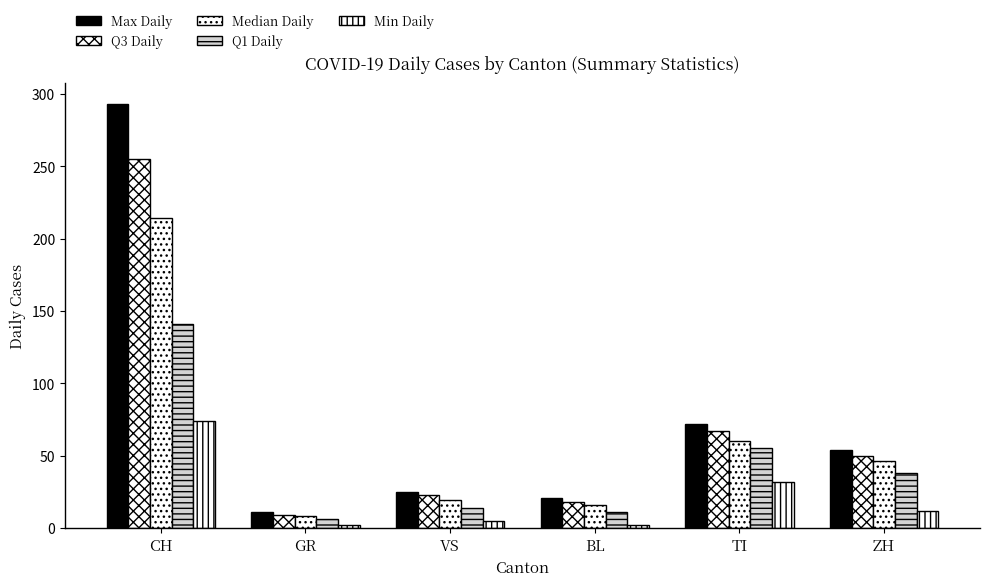

How many values in the Q3 Daily series are below 50?

3